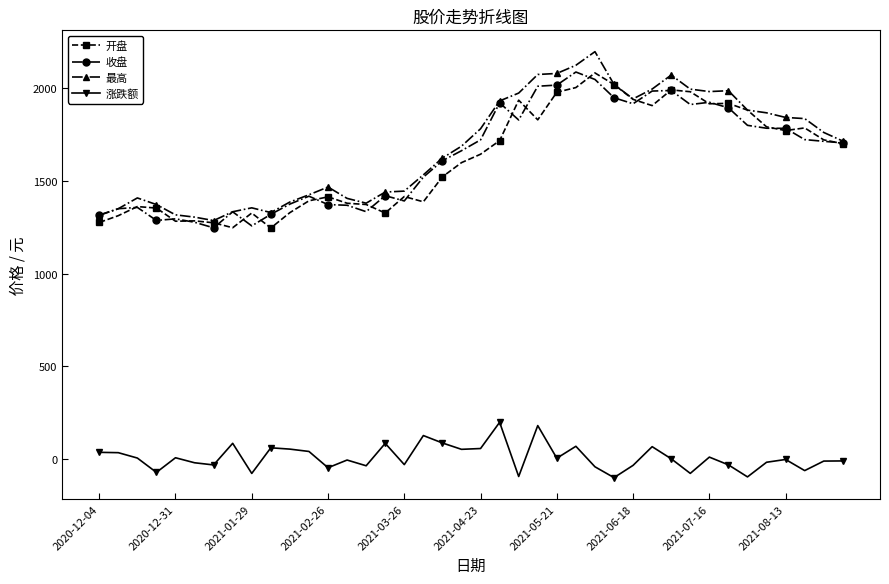

At how many categories does at least one series exceed 634?

40